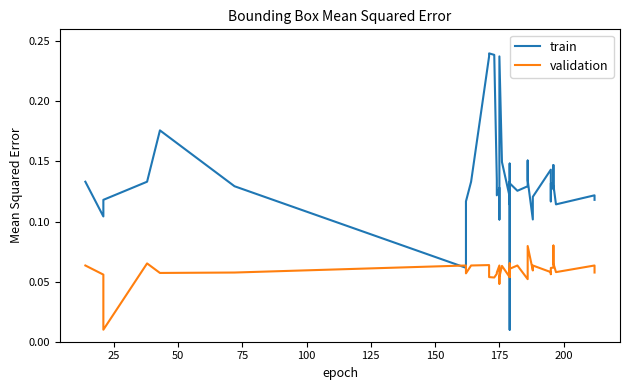

Rank the series by their maximum value, from highest to lowest.

train, validation